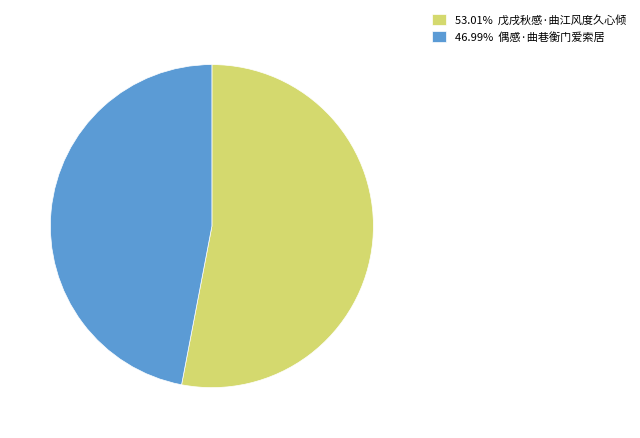

Does any single category account for the majority?

Yes